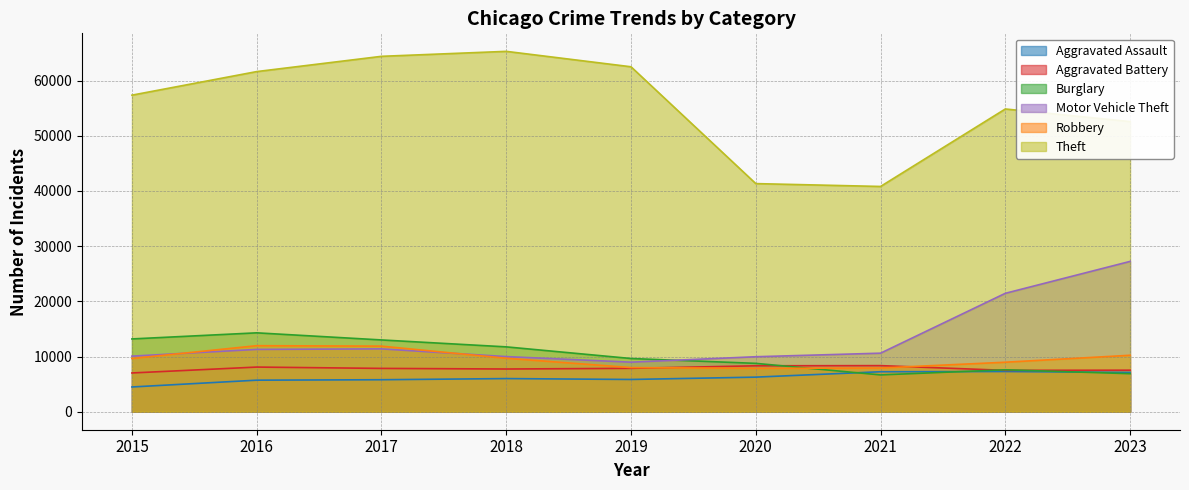

The Aggravated Battery series shows 12548 at 2017. True or false?

False